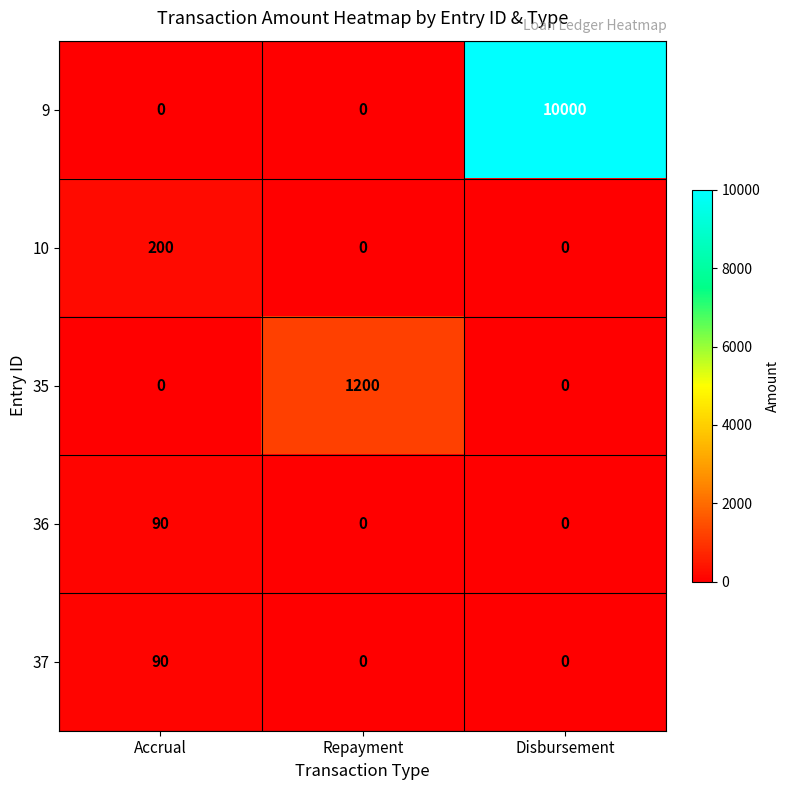

Read the 10 value at Accrual, to the nearest 5.

200